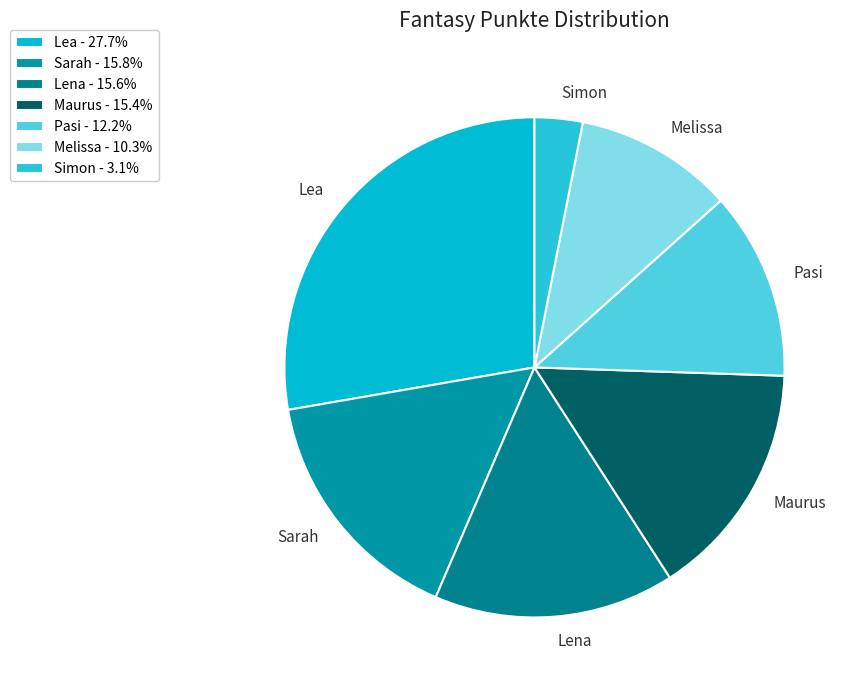

Which has a higher value, Lea or Melissa?

Lea